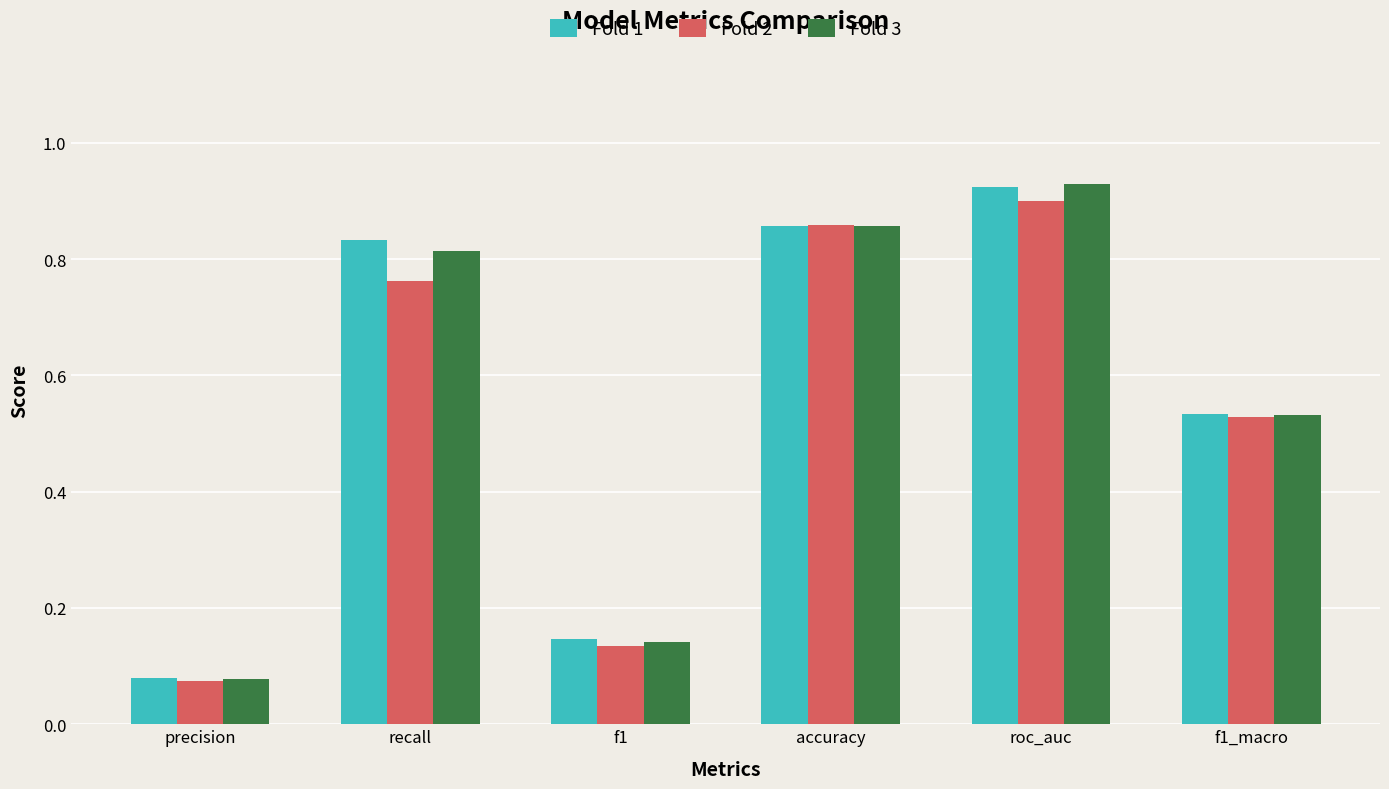

Which series has the widest spread of values?

Fold 3